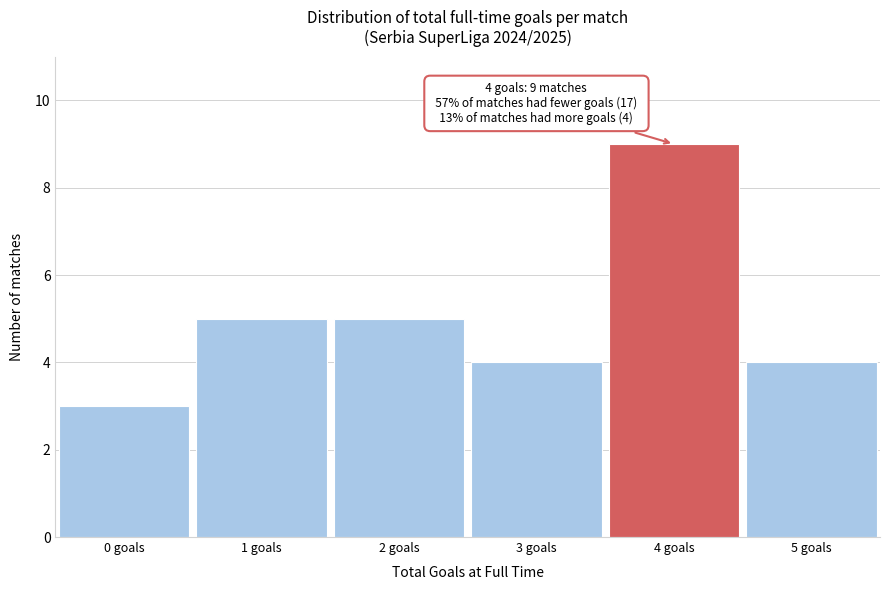

Reading right to left, what are all the values shown in this chart?

5 goals=4	4 goals=9	3 goals=4	2 goals=5	1 goals=5	0 goals=3